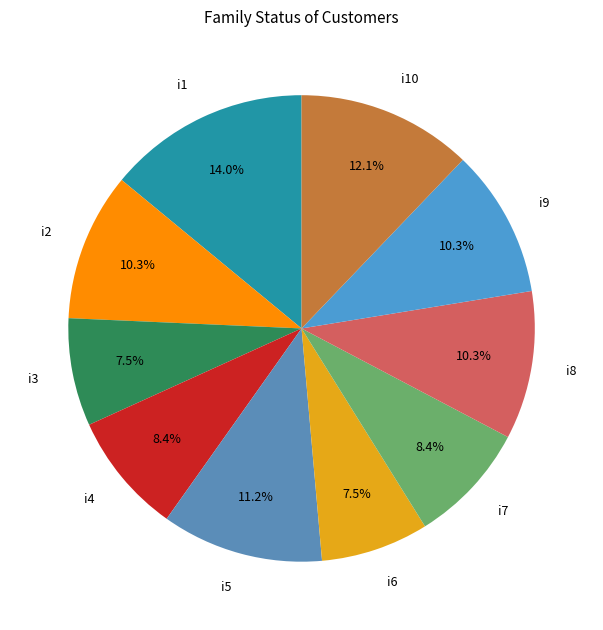

What percentage is the i5 slice, to the nearest percent?

11%